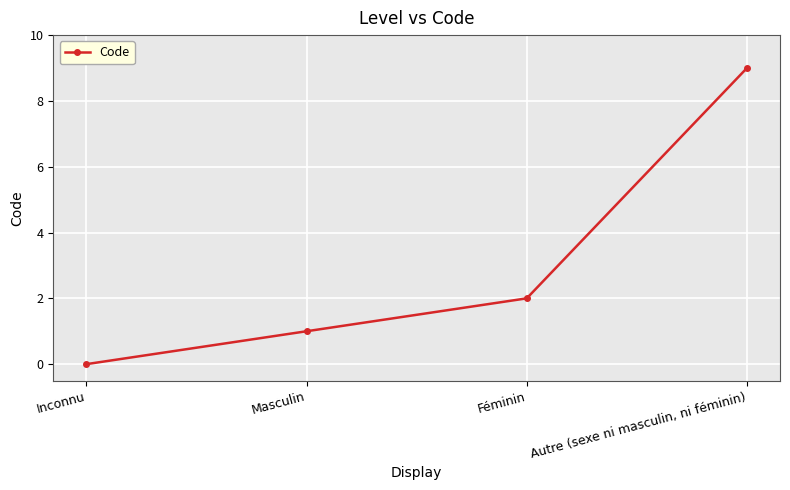

List the labels in order of value, smallest first.

Inconnu, Masculin, Féminin, Autre (sexe ni masculin, ni féminin)